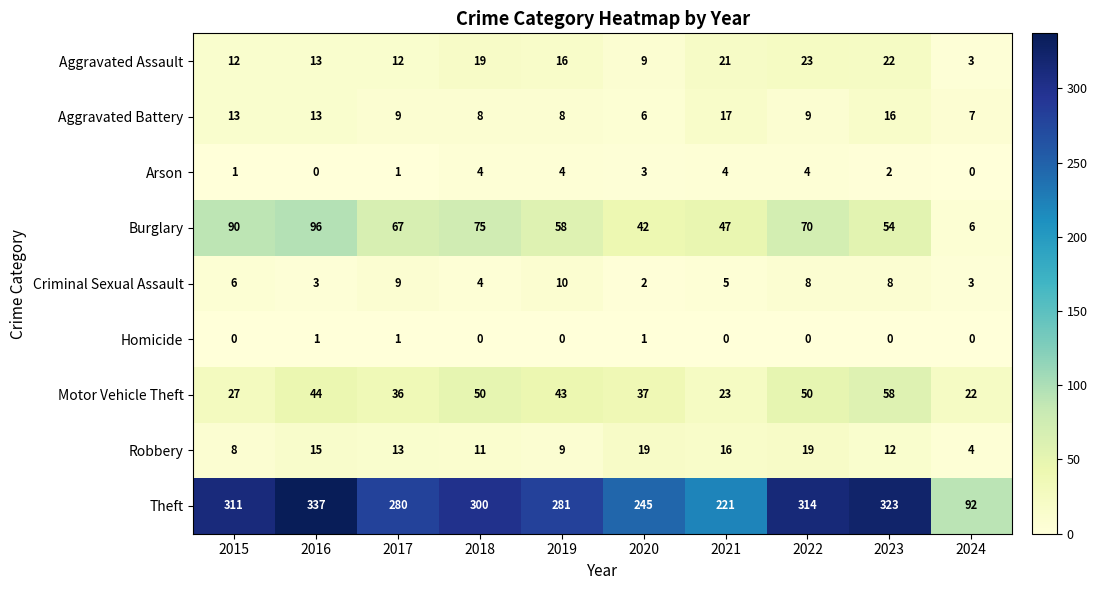

The value of Robbery at 2016 is 15. True or false?

True